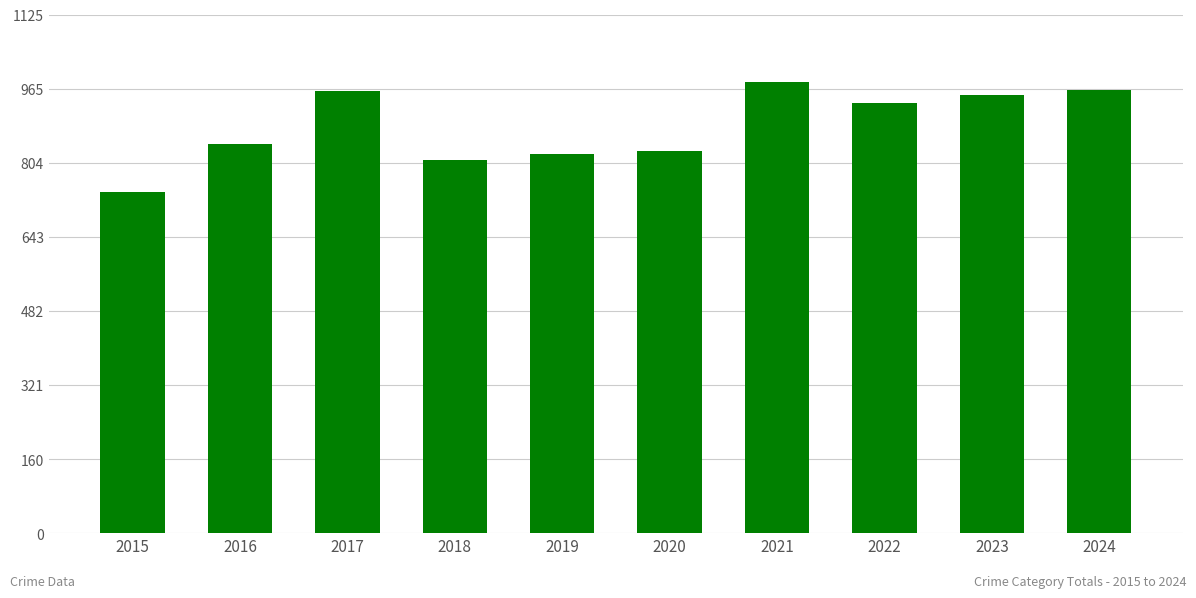

How many values are below 934?

5